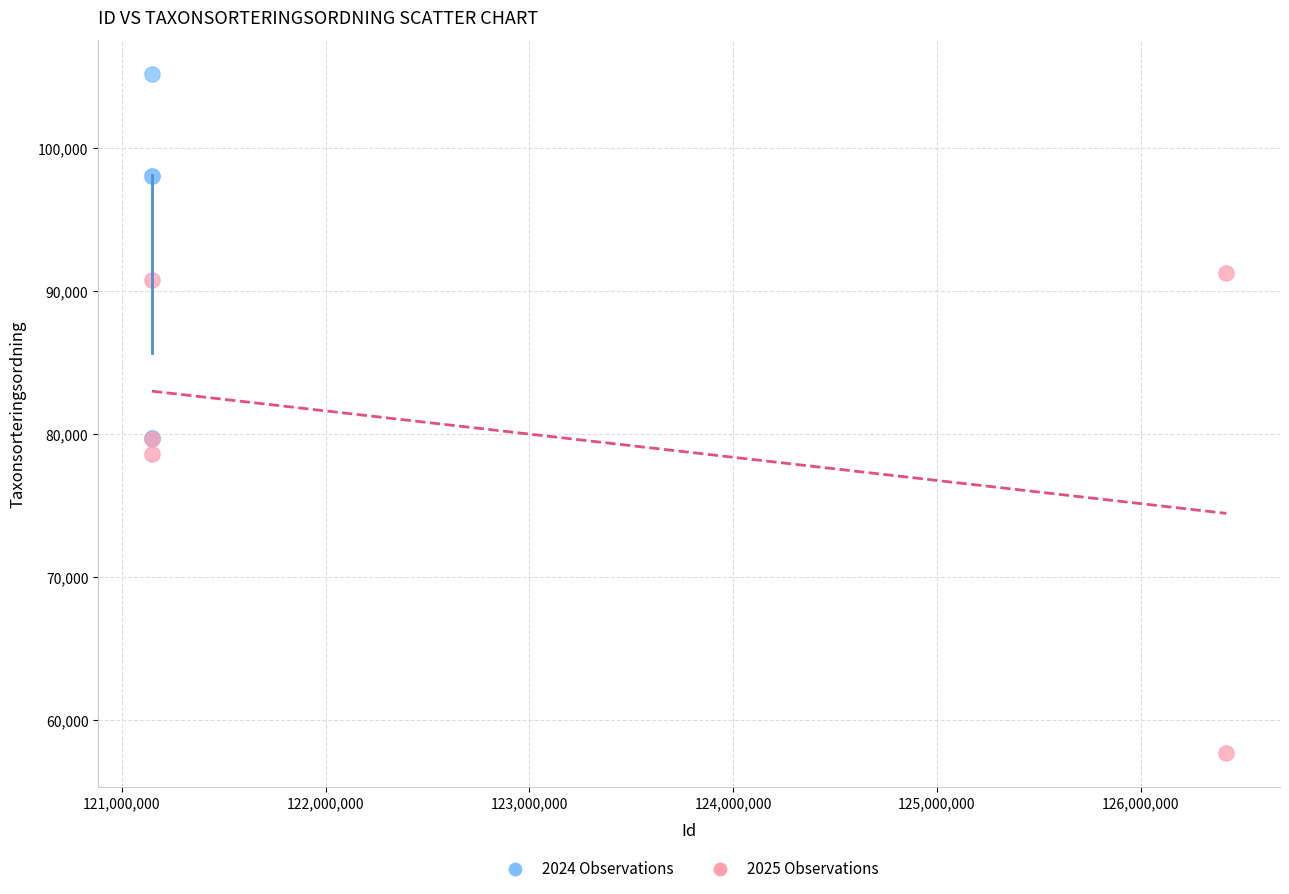

What are all the series names shown in the legend?

2024 Observations, 2025 Observations